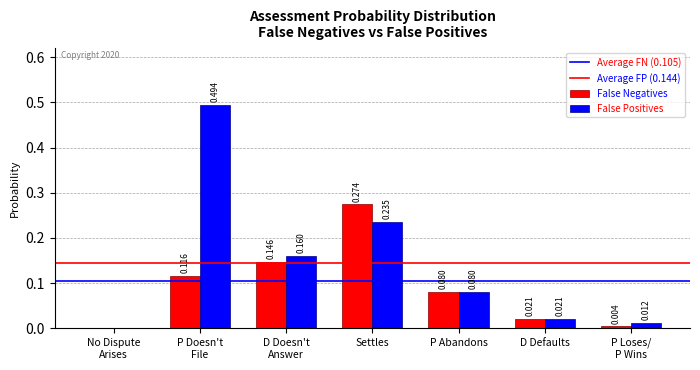

Which series has the largest total across all categories?

False Positives